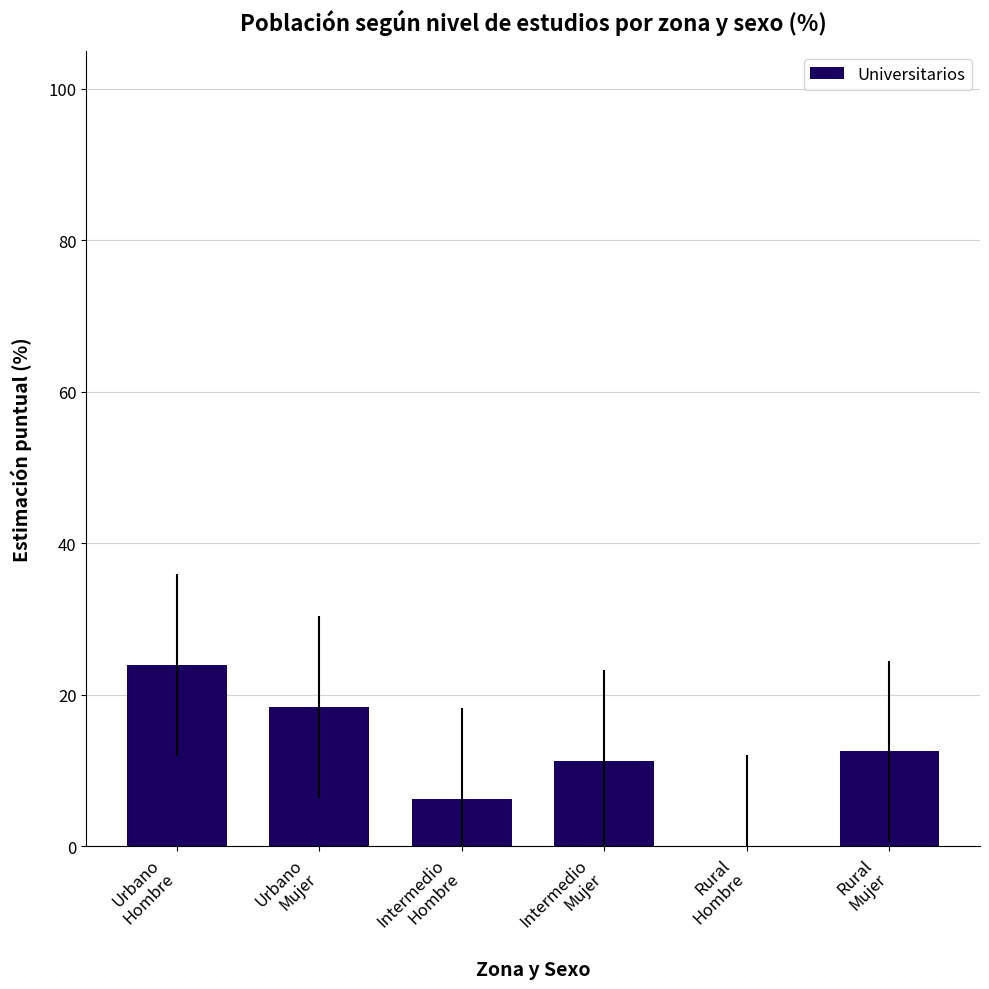

Reading right to left, extract all data points from this chart.

Rural
Mujer=12.5	Rural
Hombre=0.0	Intermedio
Mujer=11.3	Intermedio
Hombre=6.3	Urbano
Mujer=18.4	Urbano
Hombre=24.0